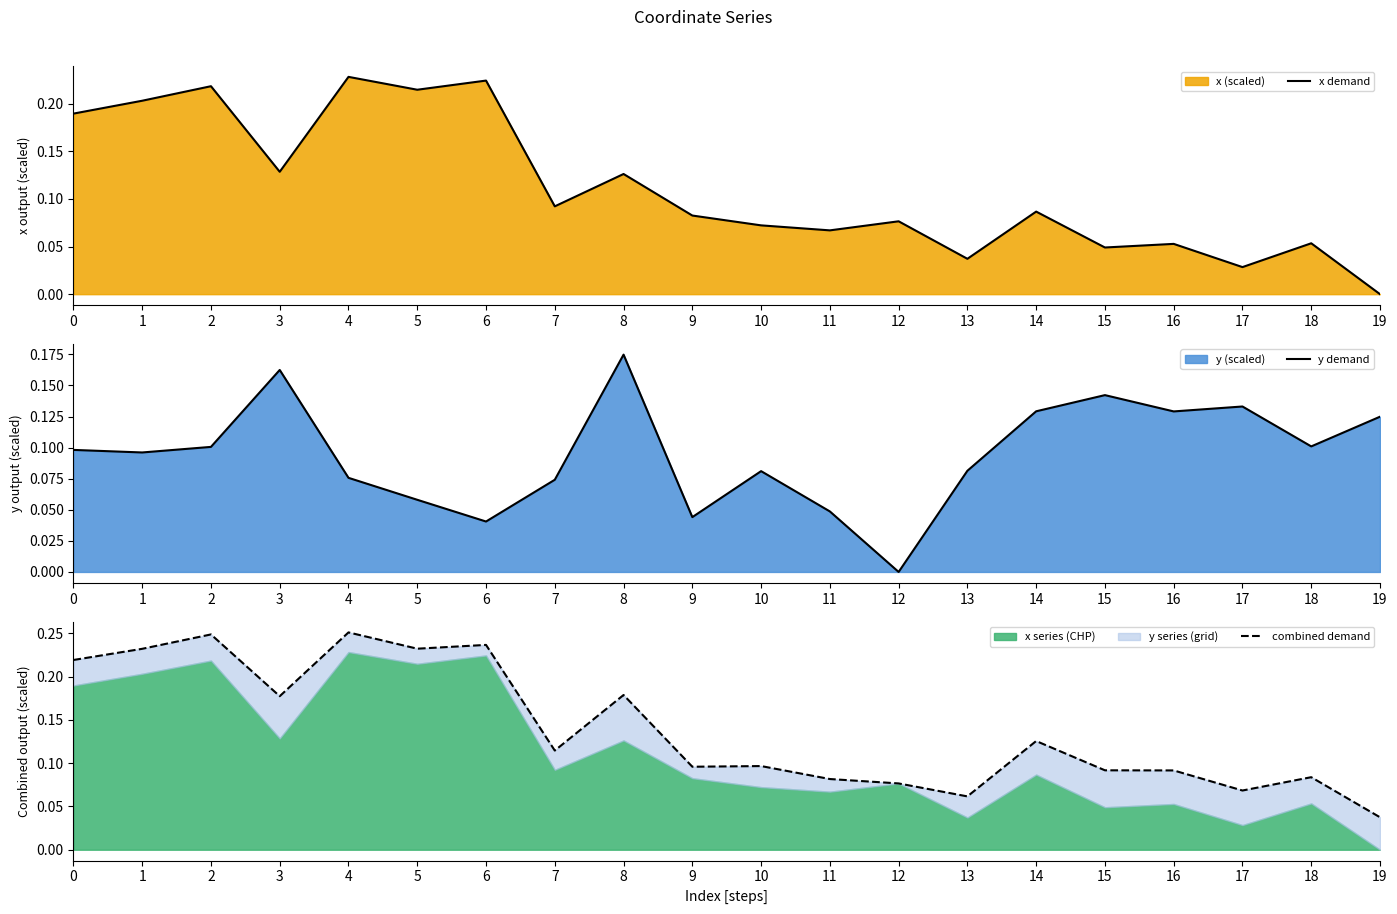

True or false: combined demand has more than 1 interior local peaks.

True